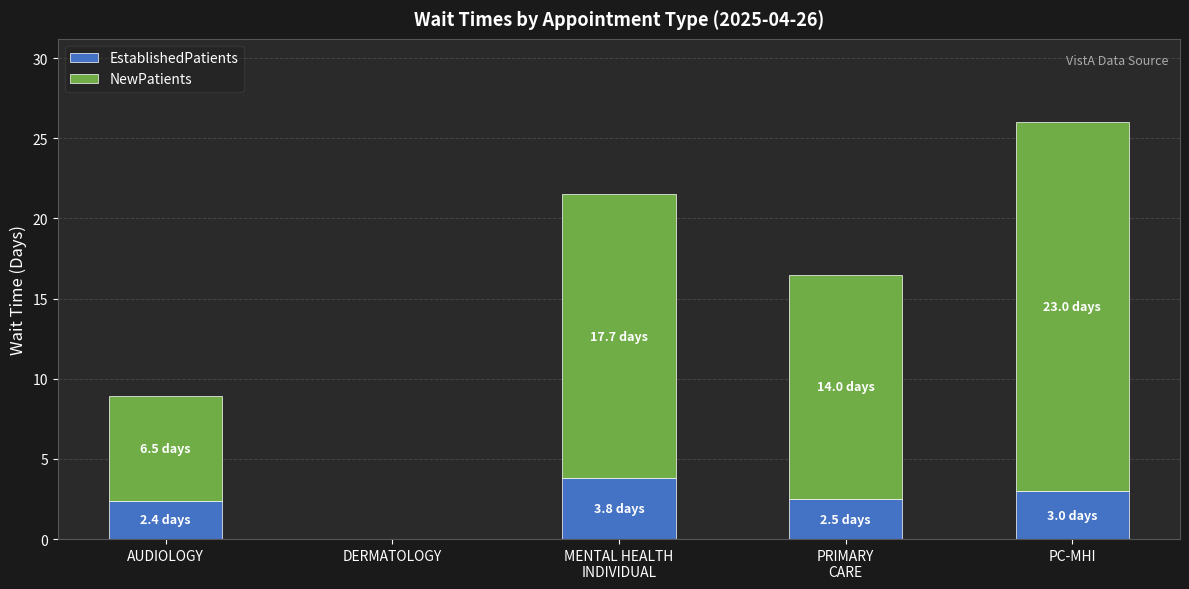

The value of EstablishedPatients at AUDIOLOGY is 2.4. True or false?

True